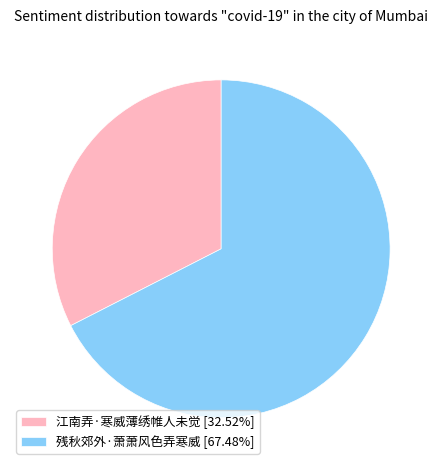

Is the sum of 残秋郊外·萧萧风色弄寒威 [67.48%] and 江南弄·寒威薄绣帷人未觉 [32.52%] greater than half?

Yes